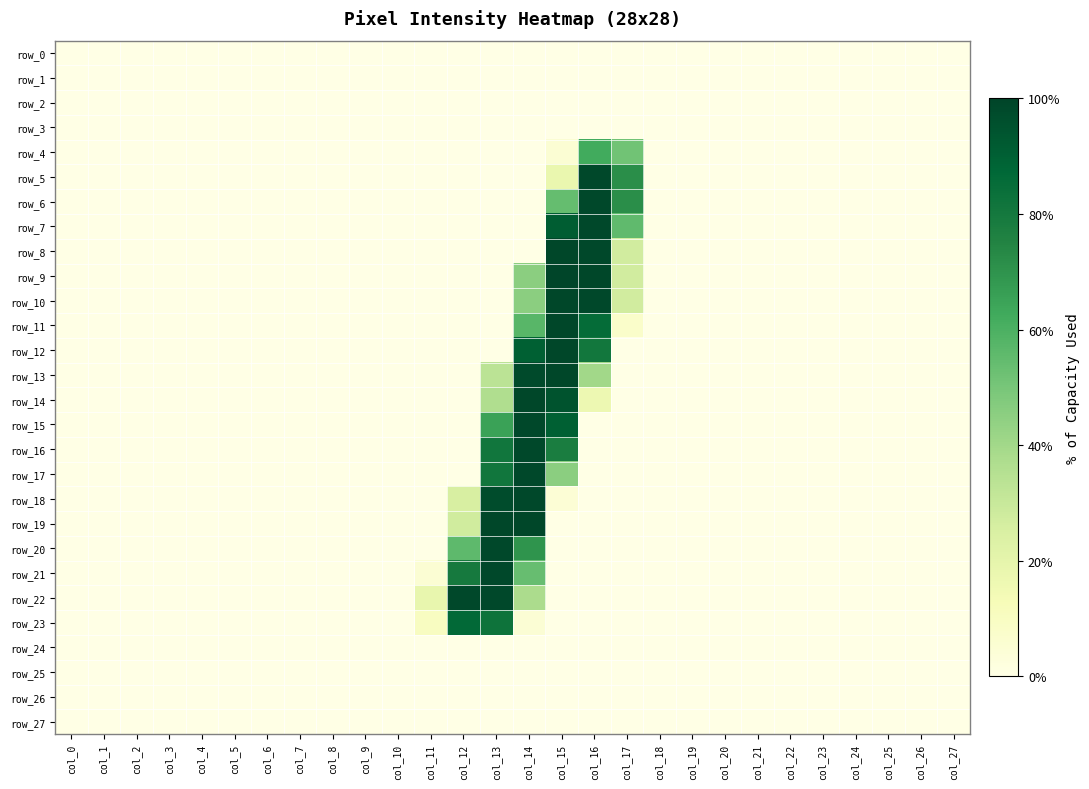

Which has a higher value, col_3 or col_12?

col_3